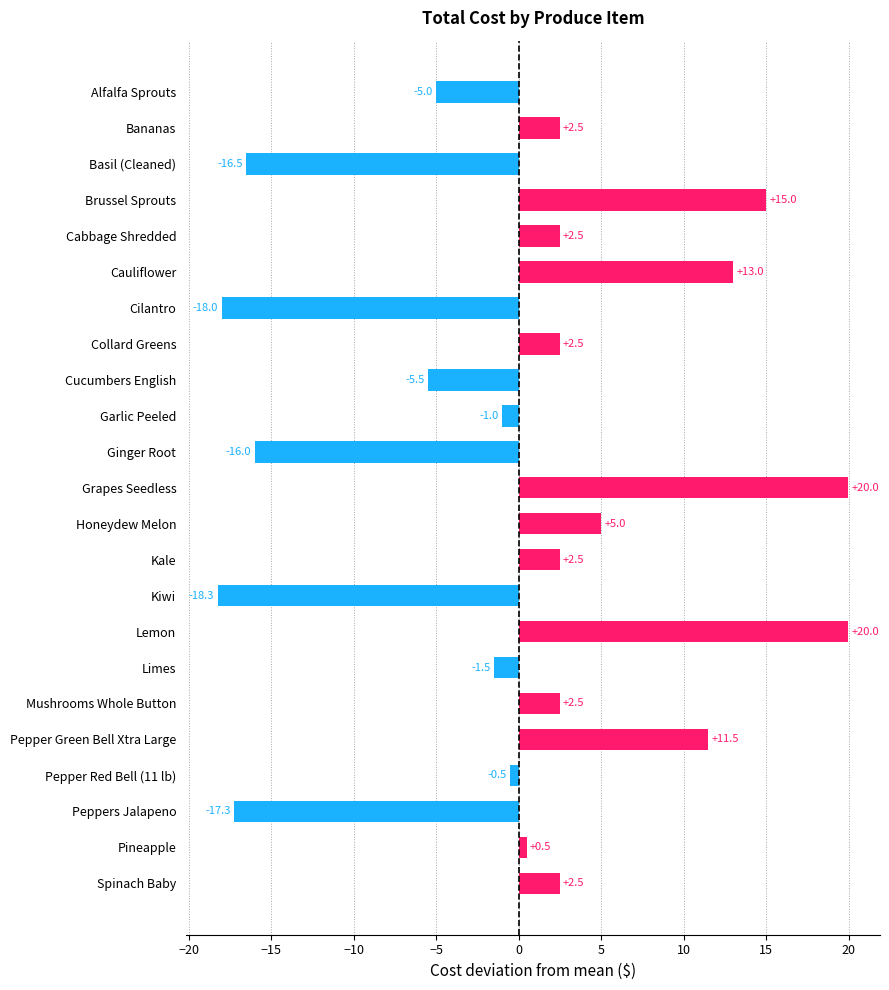

Does the chart contain any negative values?

Yes